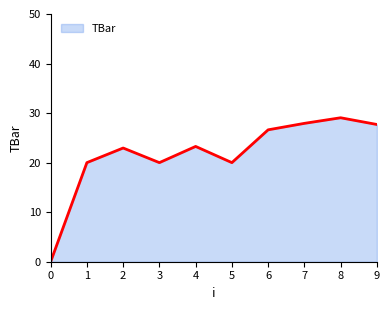

Reading left to right, list all the values displayed in this chart.

0.0	20.0	23.0	20.0	23.3	20.0	26.6	27.9	29.1	27.7